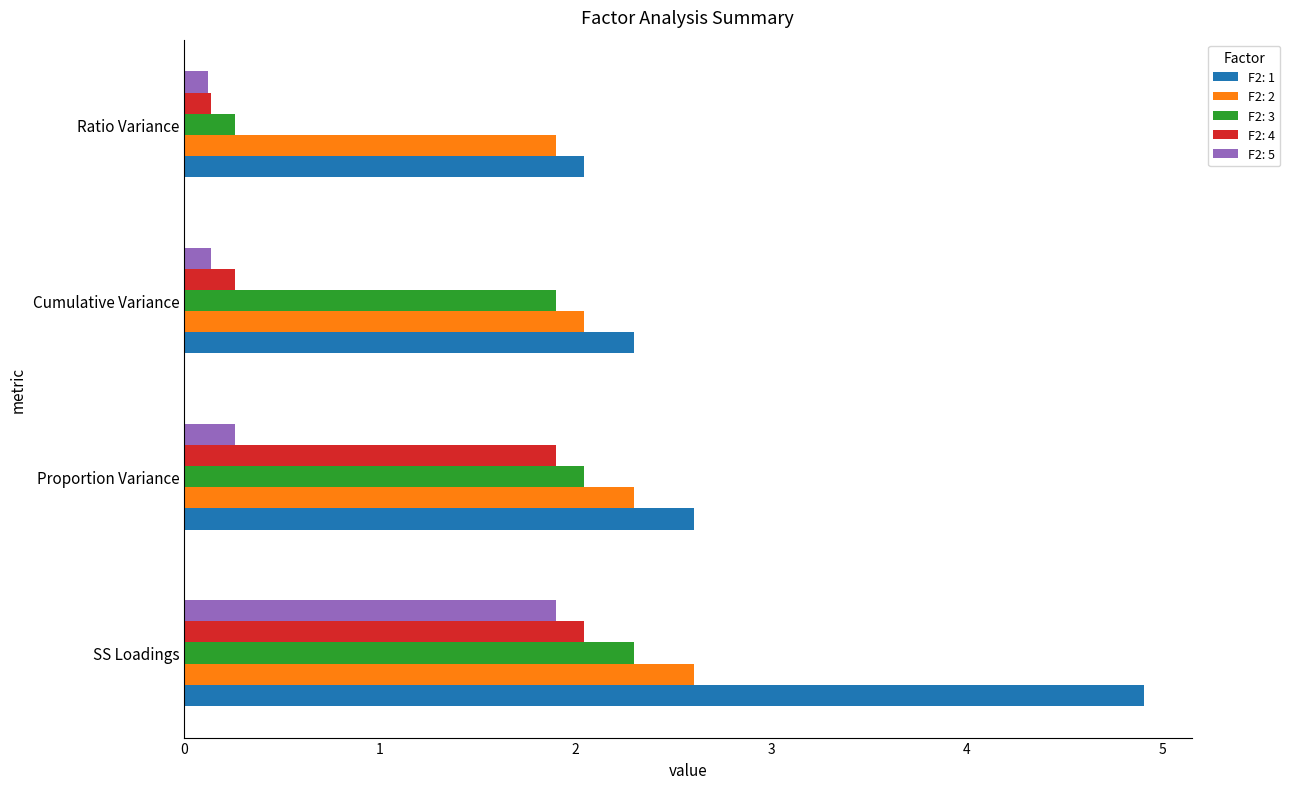

The F2: 4 series shows 0.1 at Ratio Variance. True or false?

True